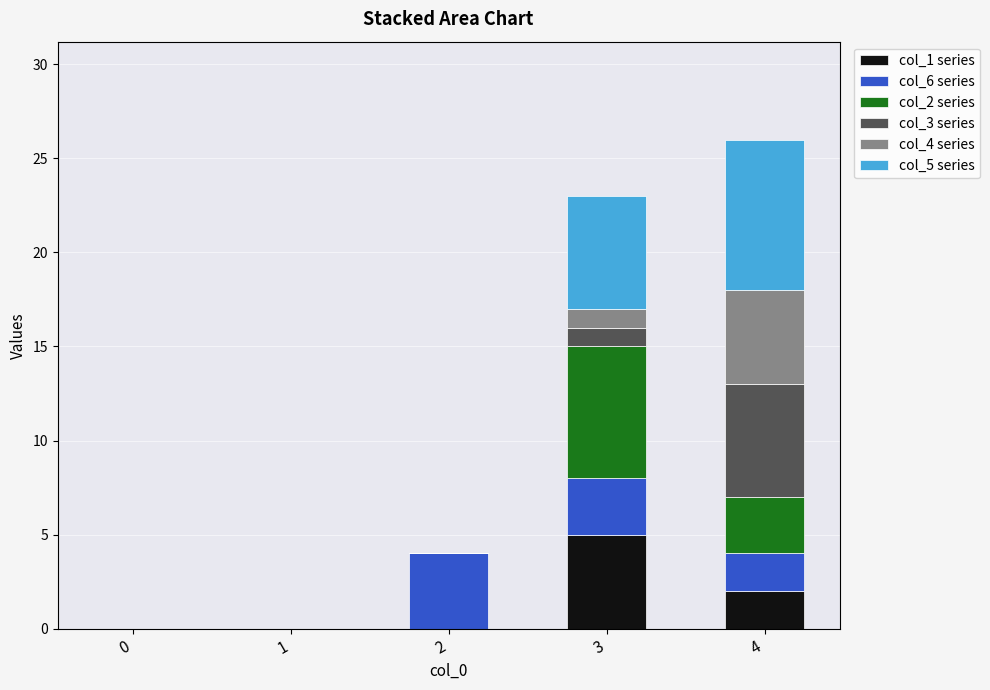

The col_1 series series shows 2 at 4. True or false?

True